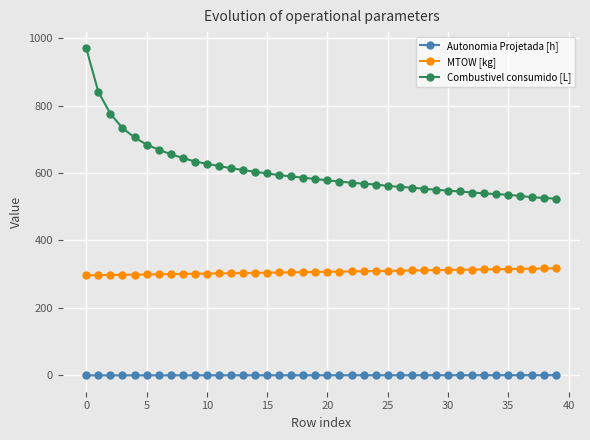

What is the sum of all MTOW [kg] values?

12281.6